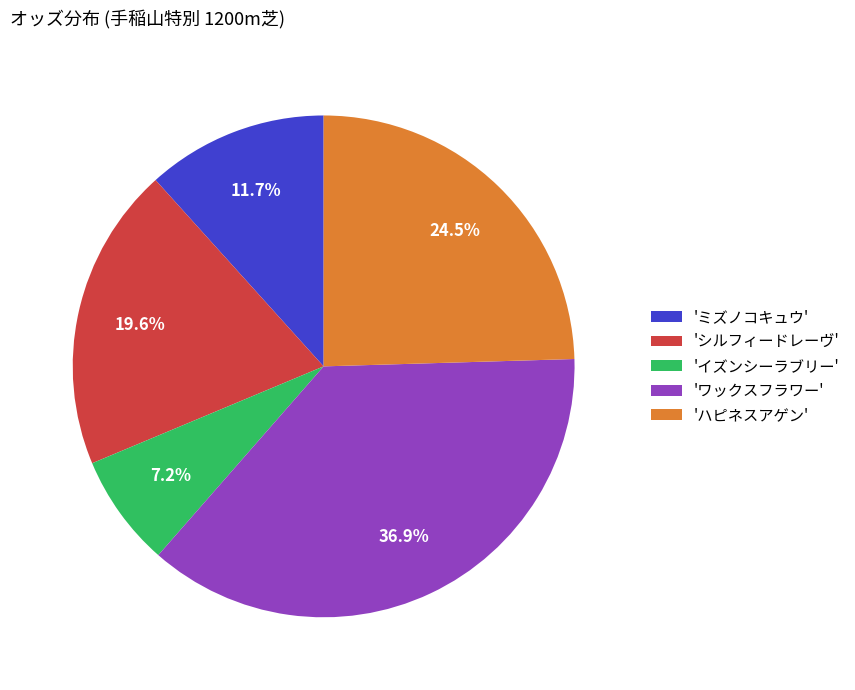

Combined, do 'ミズノコキュウ' and 'ハピネスアゲン' account for over 50%?

No